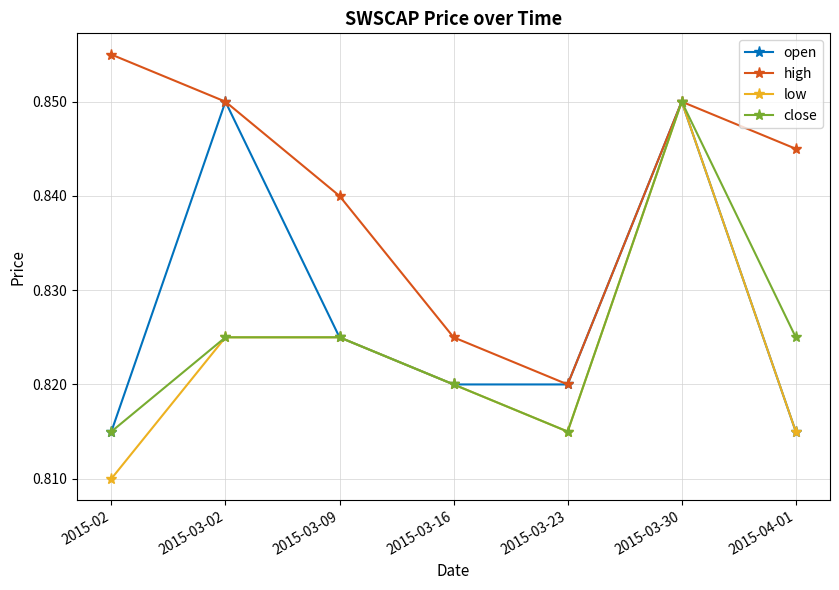

Which series has the widest spread of values?

low